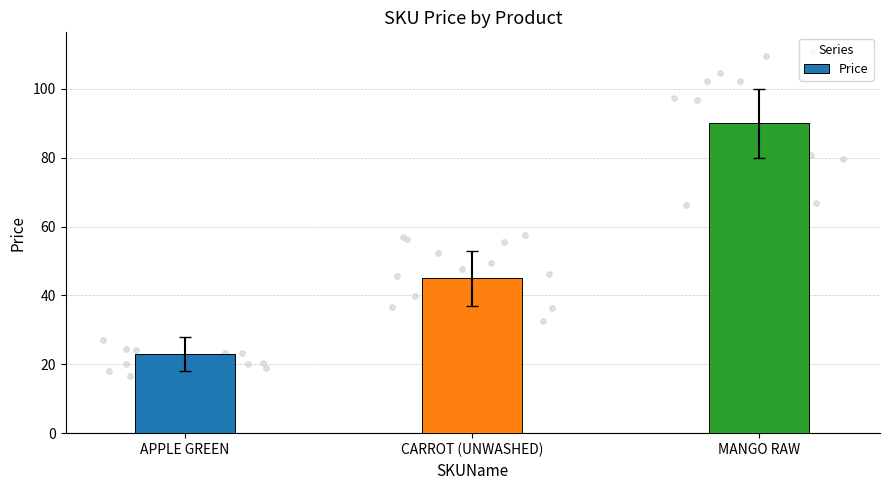

What is the change in value from APPLE GREEN to MANGO RAW?

+67